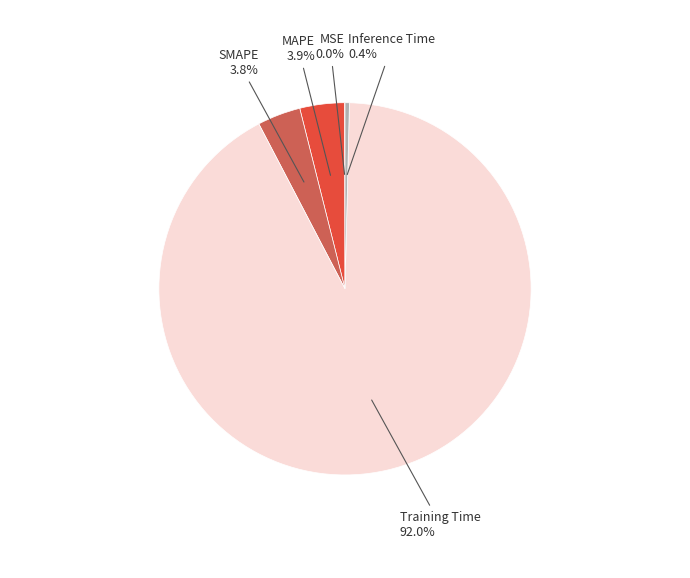

To the nearest percent, what is the average slice percentage?

20%